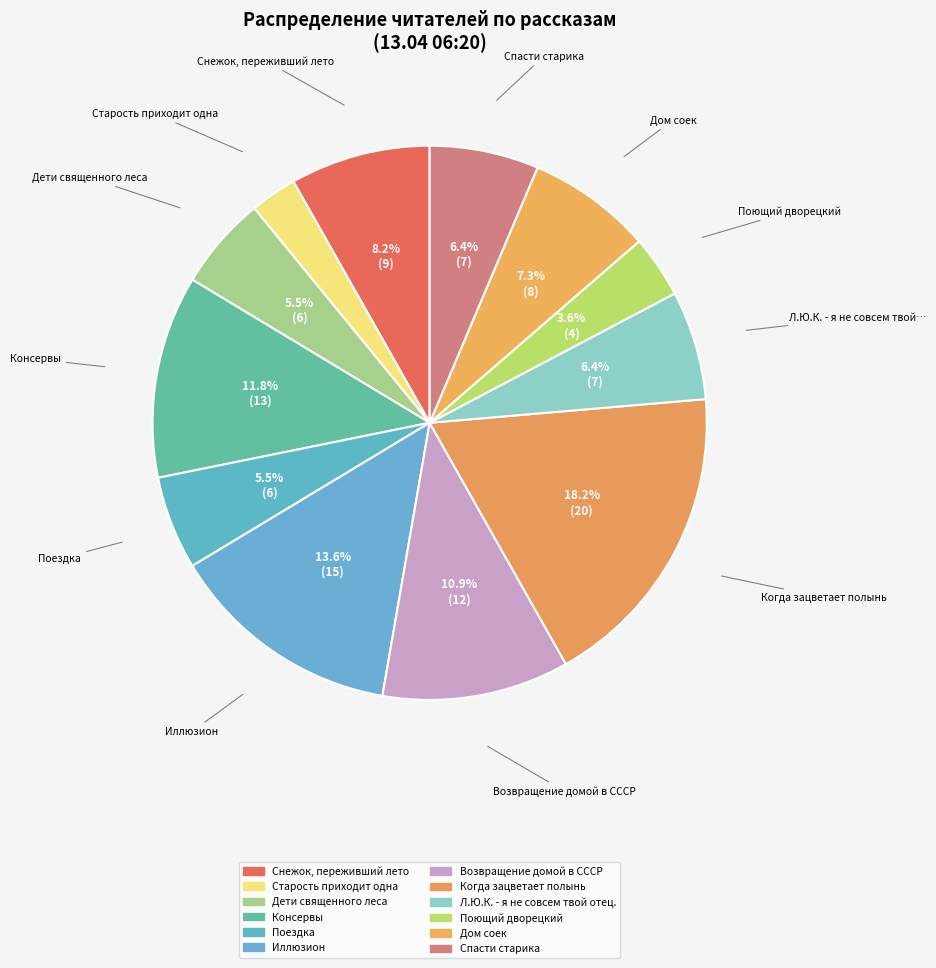

How many slices are in this pie chart?

12